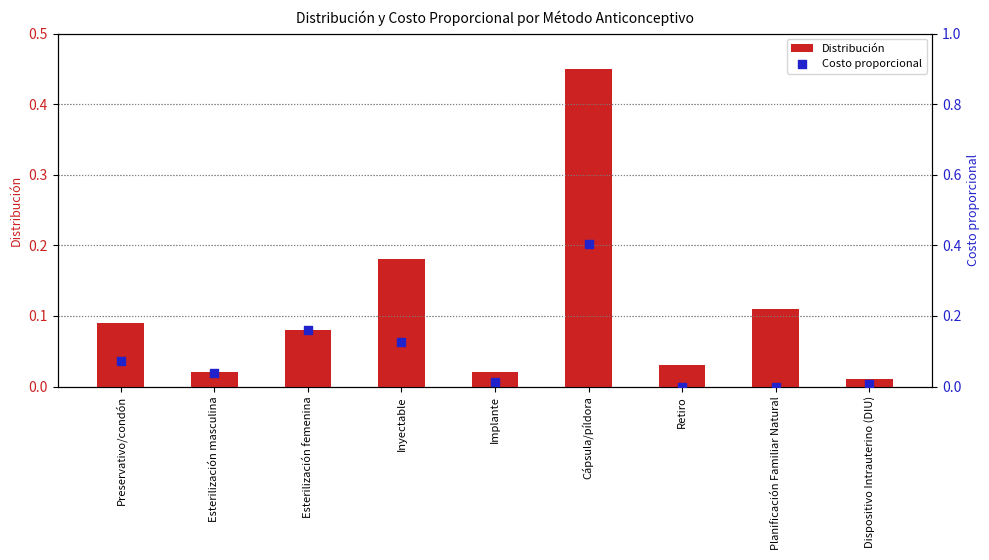

Which series contains the lowest Y value?

Costo proporcional